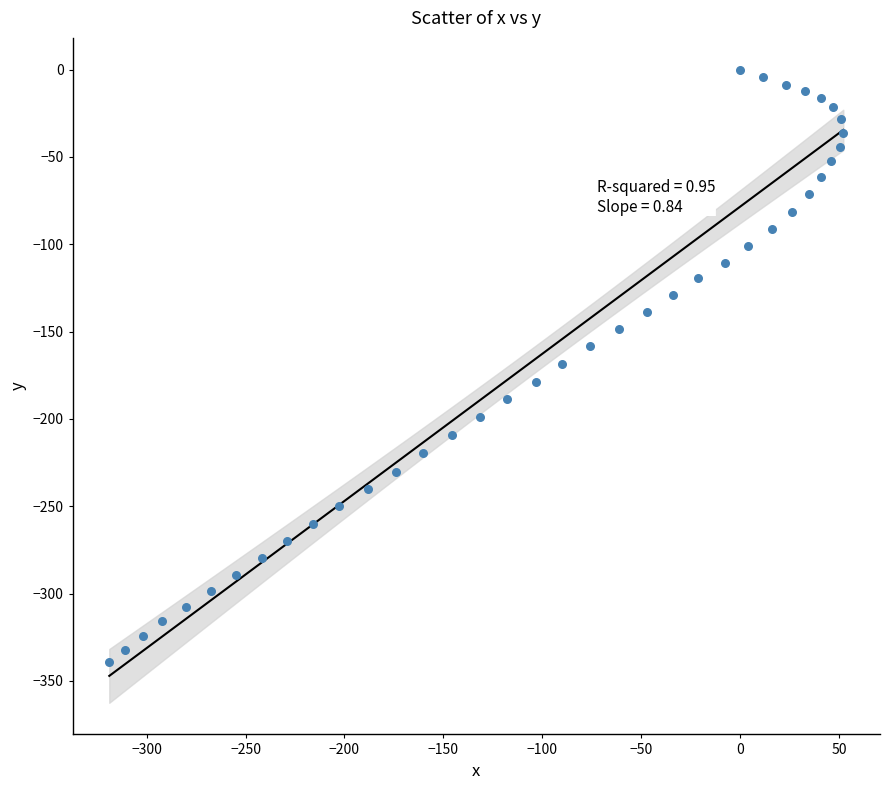

What is the range of Y values (max minus min)?

339.2